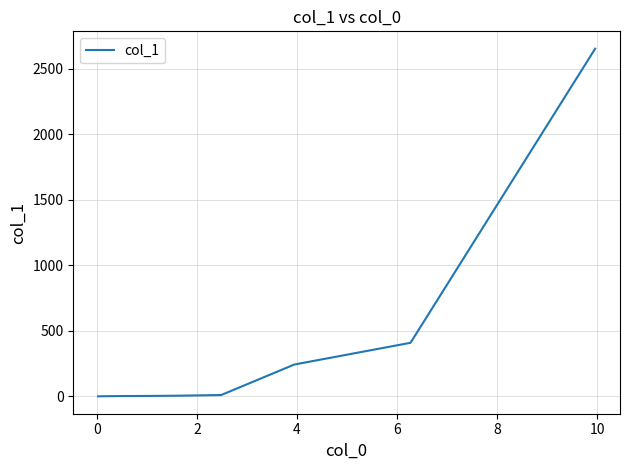

What is the average value?

239.1